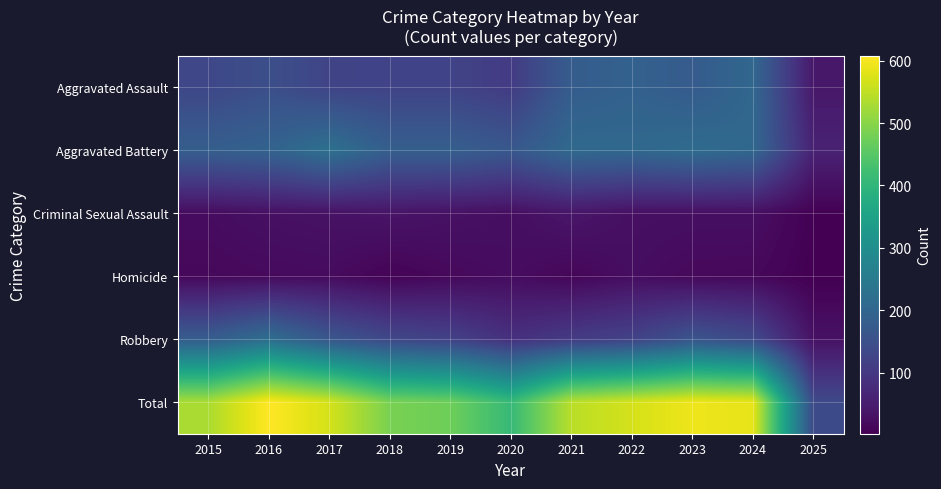

Reading left to right, extract all data points from this chart.

Aggravated Assault: 2015=132	2016=149	2017=126	2018=124	2019=124	2020=108	2021=179	2022=190	2023=176	2024=203	2025=41
Aggravated Battery: 2015=183	2016=193	2017=226	2018=184	2019=184	2020=168	2021=208	2022=205	2023=214	2024=203	2025=59
Criminal Sexual Assault: 2015=21	2016=28	2017=31	2018=35	2019=30	2020=25	2021=38	2022=27	2023=26	2024=26	2025=4
Homicide: 2015=15	2016=18	2017=20	2018=8	2019=16	2020=22	2021=12	2022=24	2023=16	2024=15	2025=2
Robbery: 2015=180	2016=220	2017=166	2018=134	2019=120	2020=87	2021=108	2022=123	2023=161	2024=139	2025=31
Total: 2015=531	2016=608	2017=569	2018=485	2019=474	2020=410	2021=545	2022=569	2023=593	2024=586	2025=137